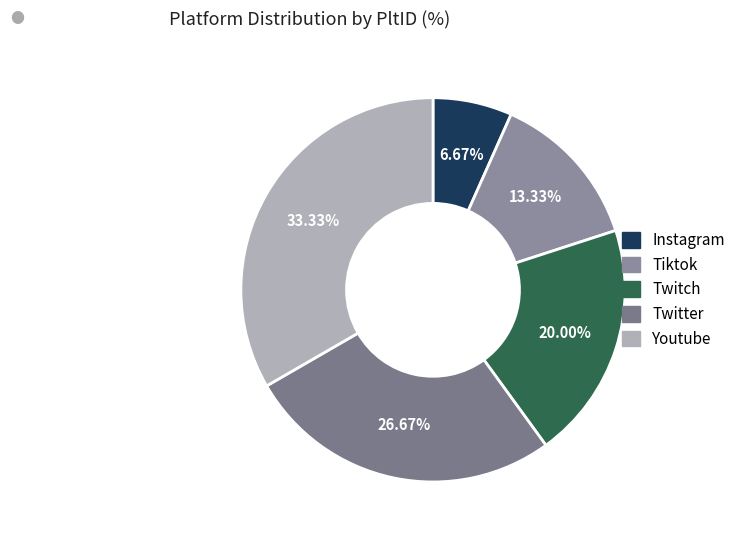

Which slice is the smallest?

Instagram